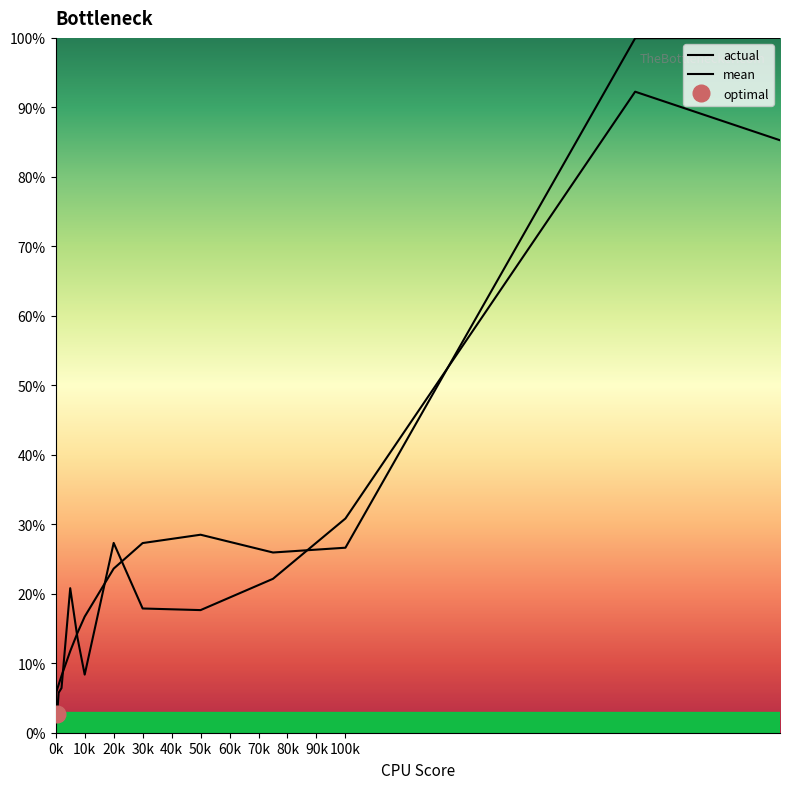

What is the greatest value displayed?

100.0